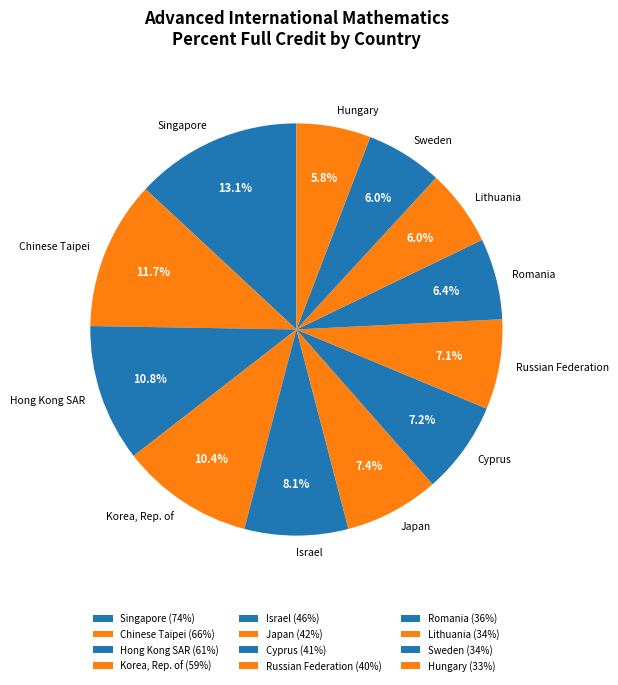

Is there a majority slice in this chart?

No